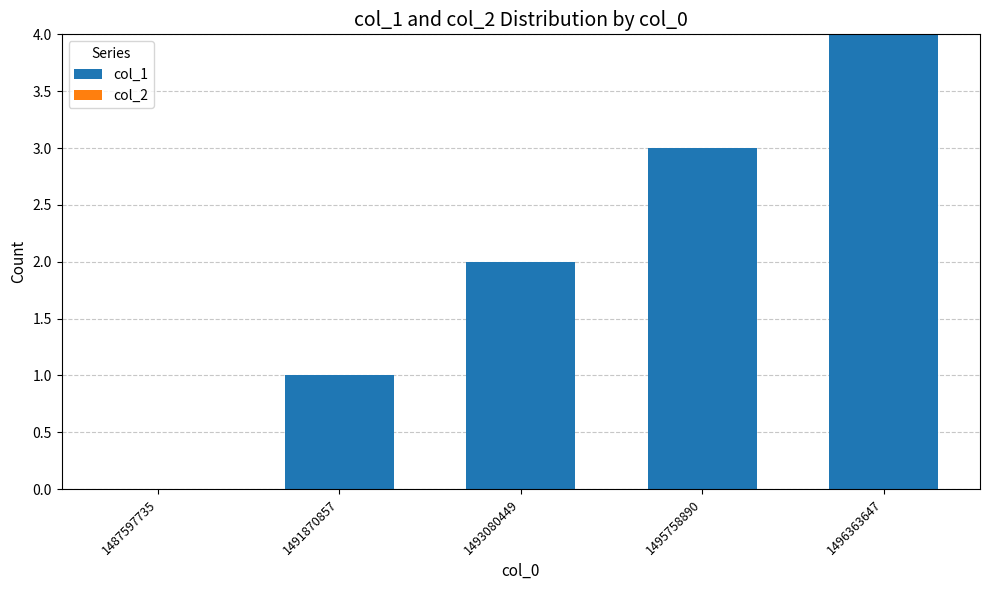

What is the maximum value shown in the chart?

4